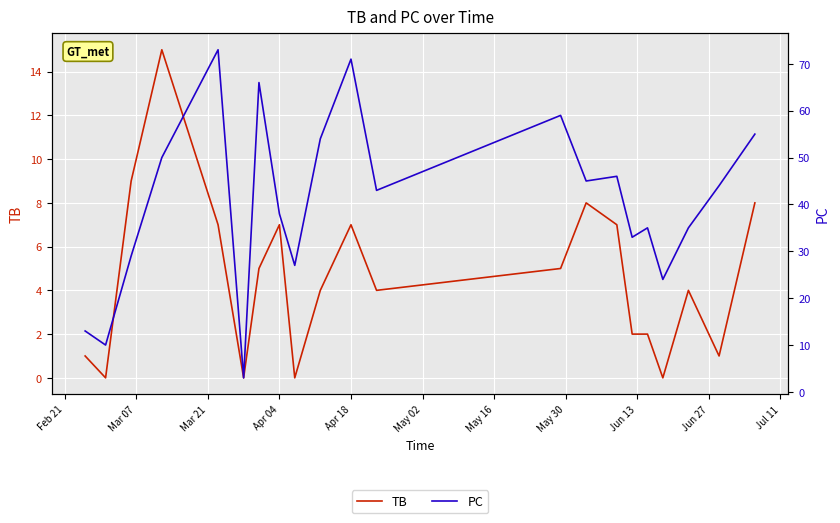

Is it true that PC equals 9 at 17?

False